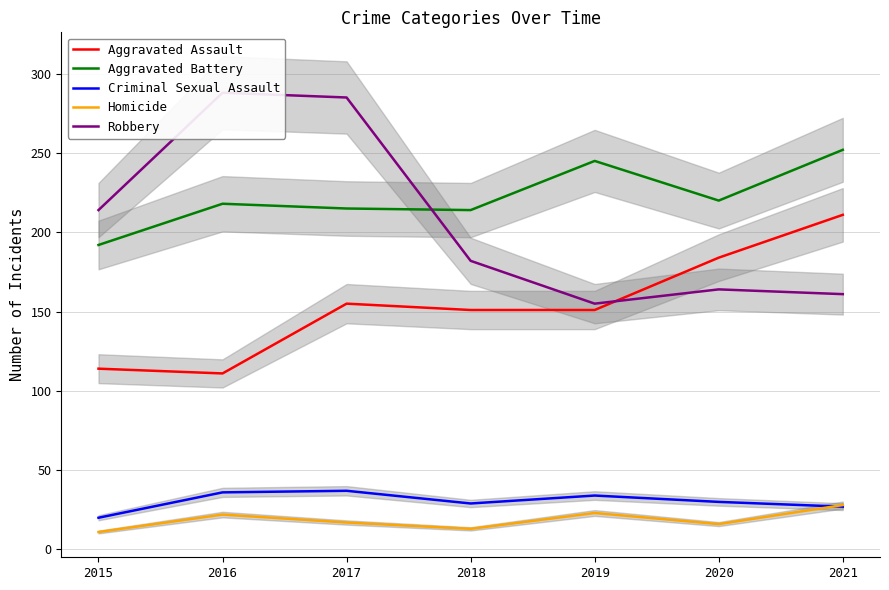

In Aggravated Assault, how many points are lower than both neighbors (excluding endpoints)?

1